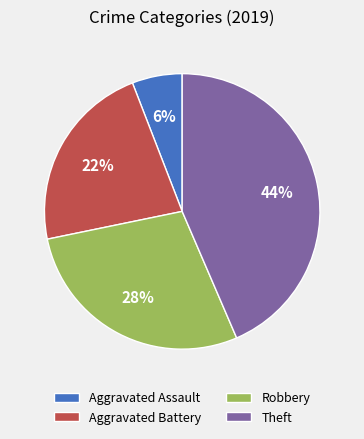

Which has a higher value, Aggravated Assault or Theft?

Theft